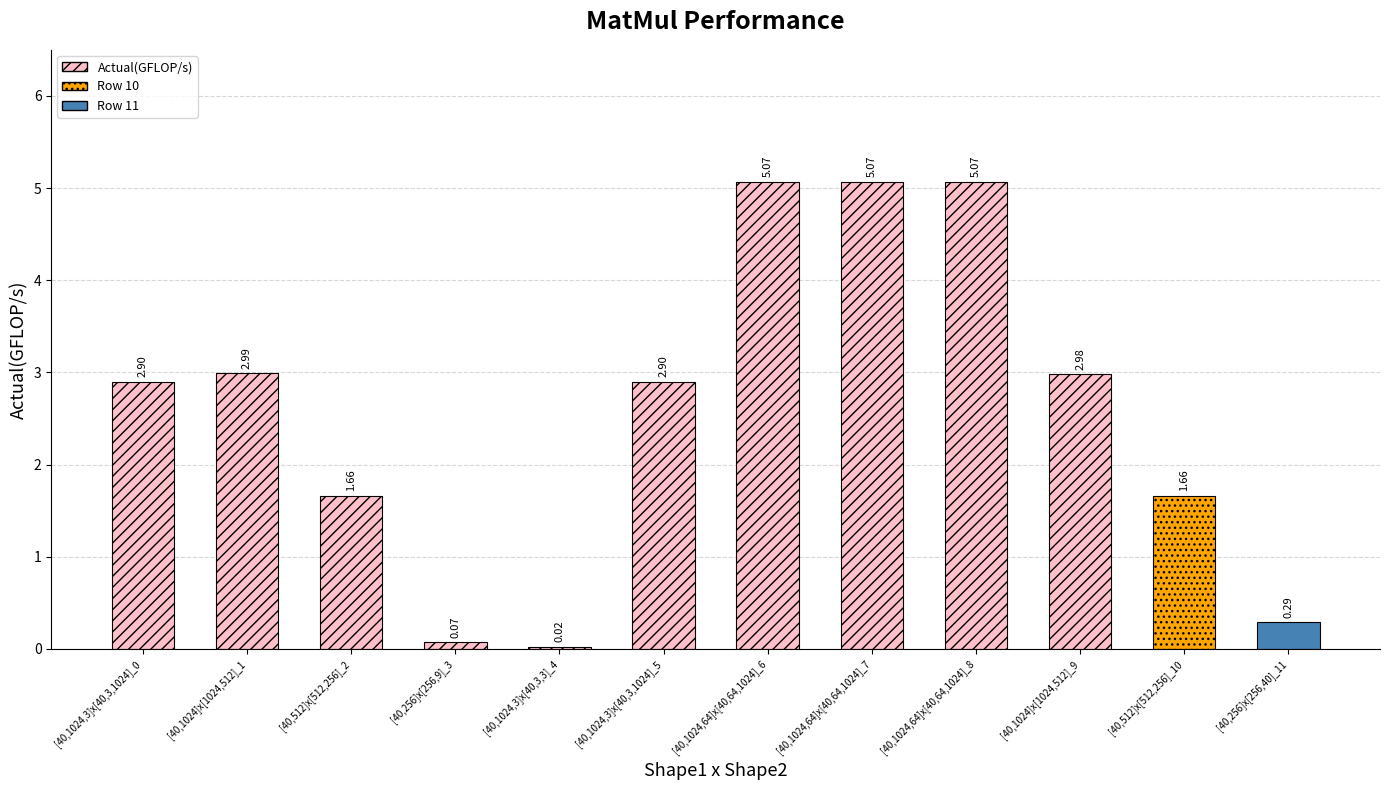

Rank the categories by value from highest to lowest.

[40,1024,64]x[40,64,1024]_6, [40,1024,64]x[40,64,1024]_7, [40,1024,64]x[40,64,1024]_8, [40,1024]x[1024,512]_1, [40,1024]x[1024,512]_9, [40,1024,3]x[40,3,1024]_0, [40,1024,3]x[40,3,1024]_5, [40,512]x[512,256]_2, [40,512]x[512,256]_10, [40,256]x[256,40]_11, [40,256]x[256,9]_3, [40,1024,3]x[40,3,3]_4